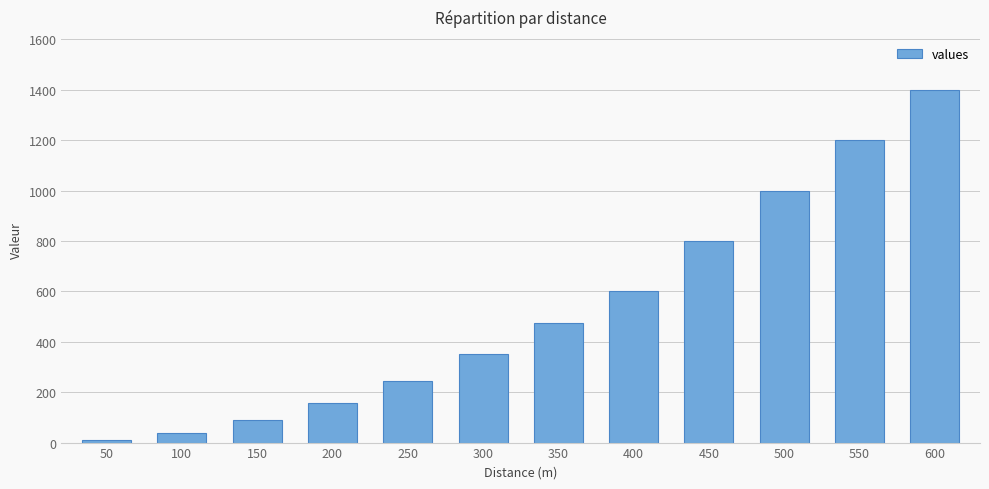

How many data points are less than 476?

6